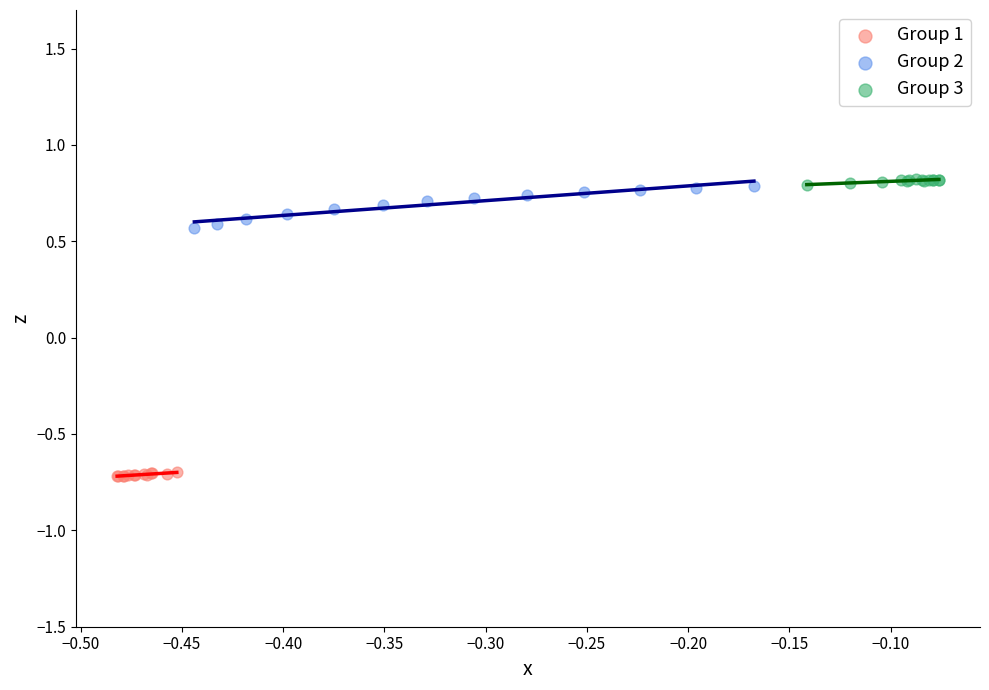

Which series reaches the minimum Y coordinate?

Group 1